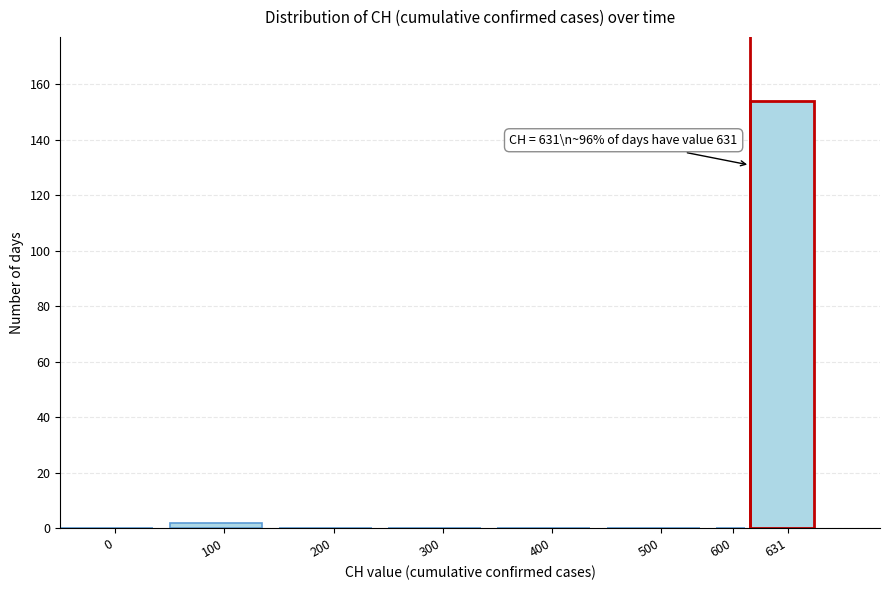

Reading right to left, list all the values displayed in this chart.

631=154	600=0	500=0	400=0	300=0	200=0	100=2	0=0